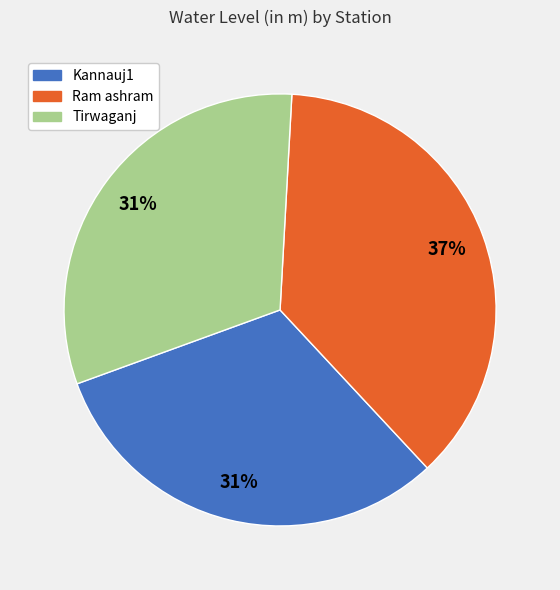

To the nearest percent, what percentage of the pie is Kannauj1?

31%